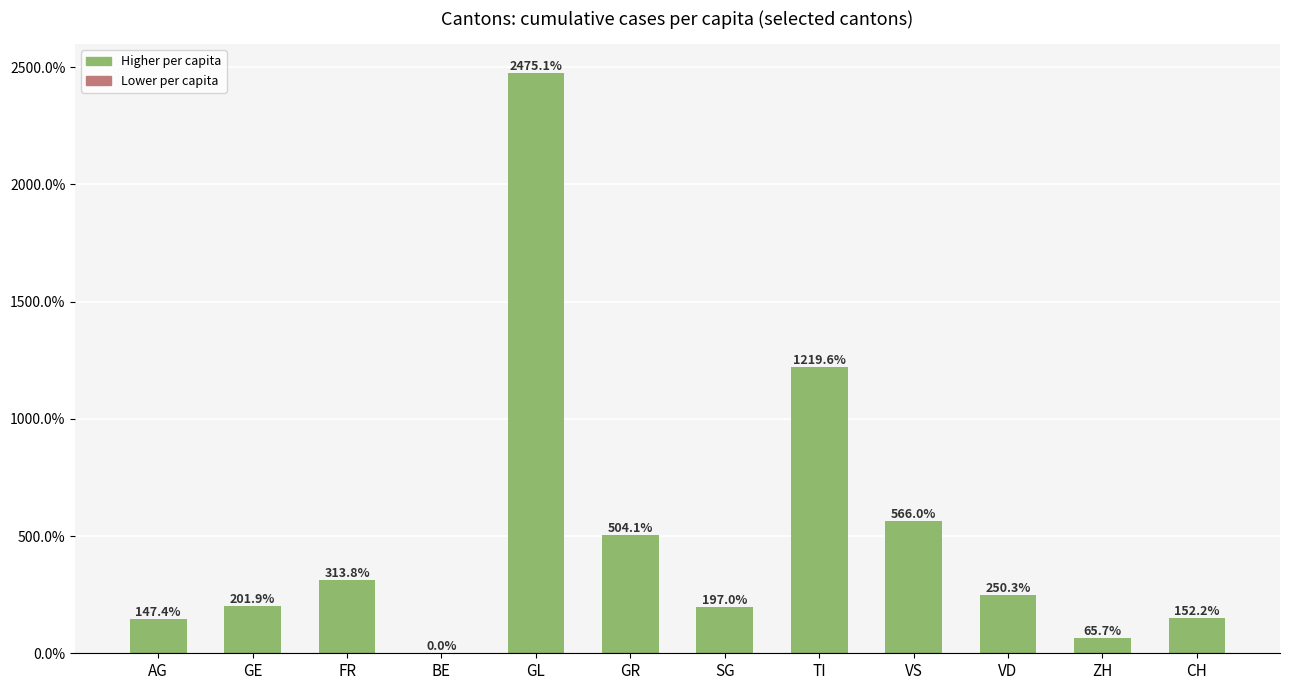

How many data points are above 250?

6